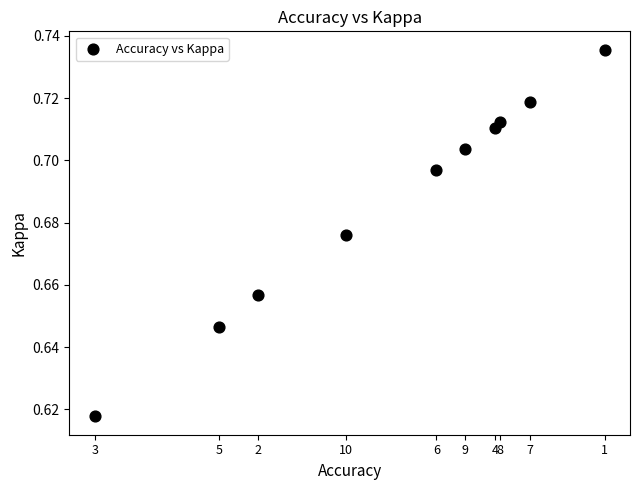

What is the average X value?

0.8